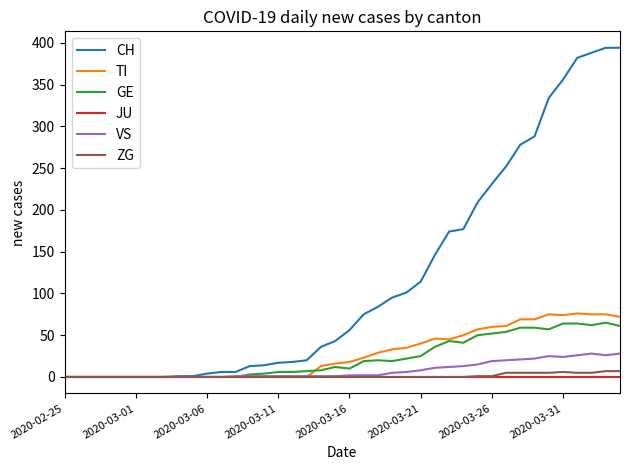

Which series has the widest spread of values?

CH